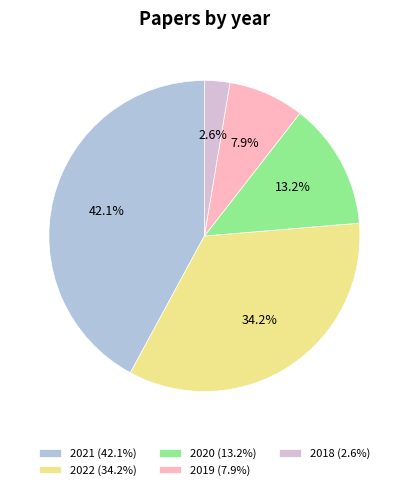

Approximately how many times larger is the value at 2018 compared to 2021?

0.1